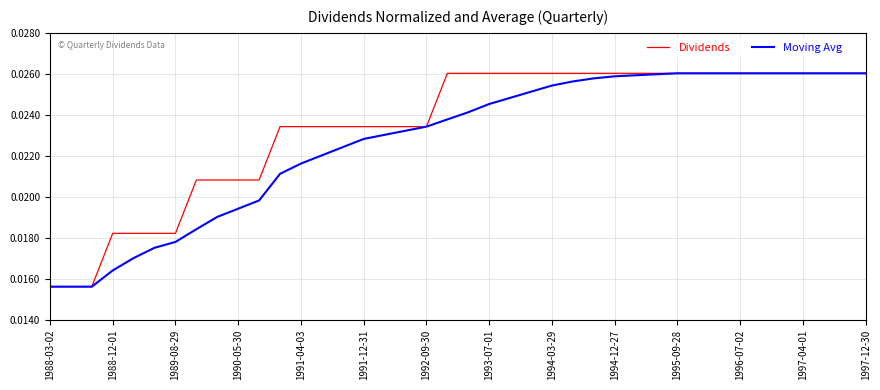

Rank the series by their average value, from highest to lowest.

Dividends, Moving Avg